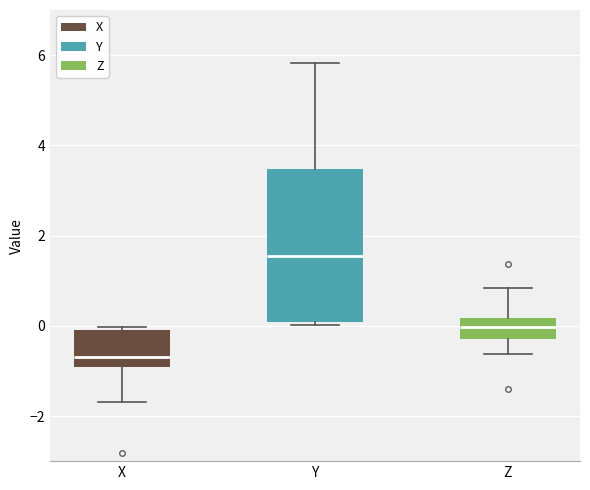

Where is the upper edge of the box for X on the y-axis? The values are not printed on the chart, so give them approximately, as read against the axis.

0.0